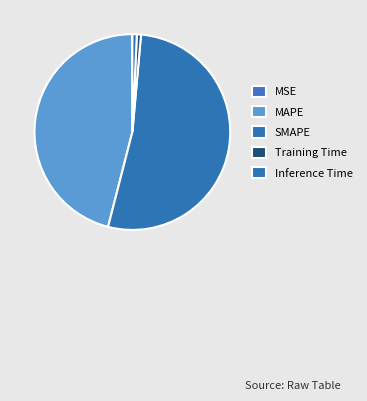

Is MSE the majority of the pie?

No